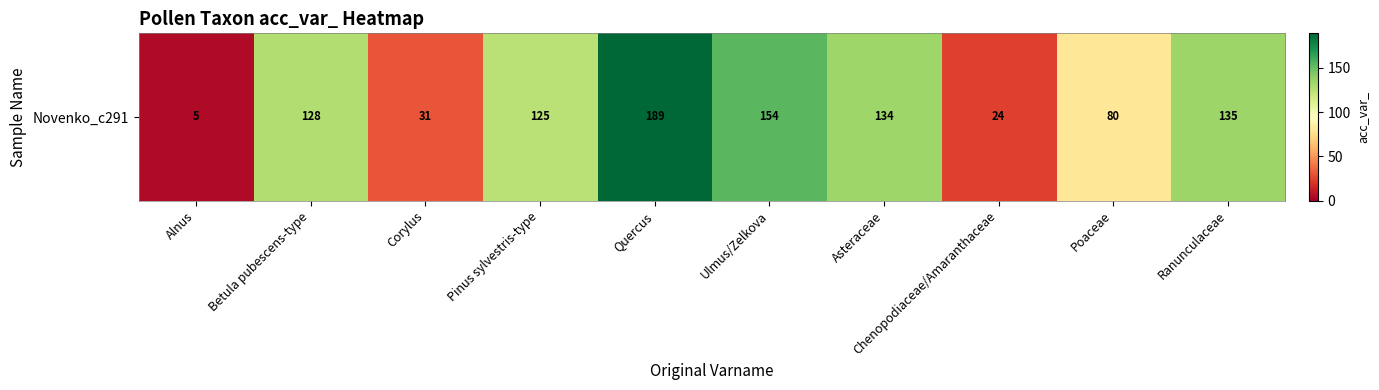

Where does the data first go above 128?

Quercus